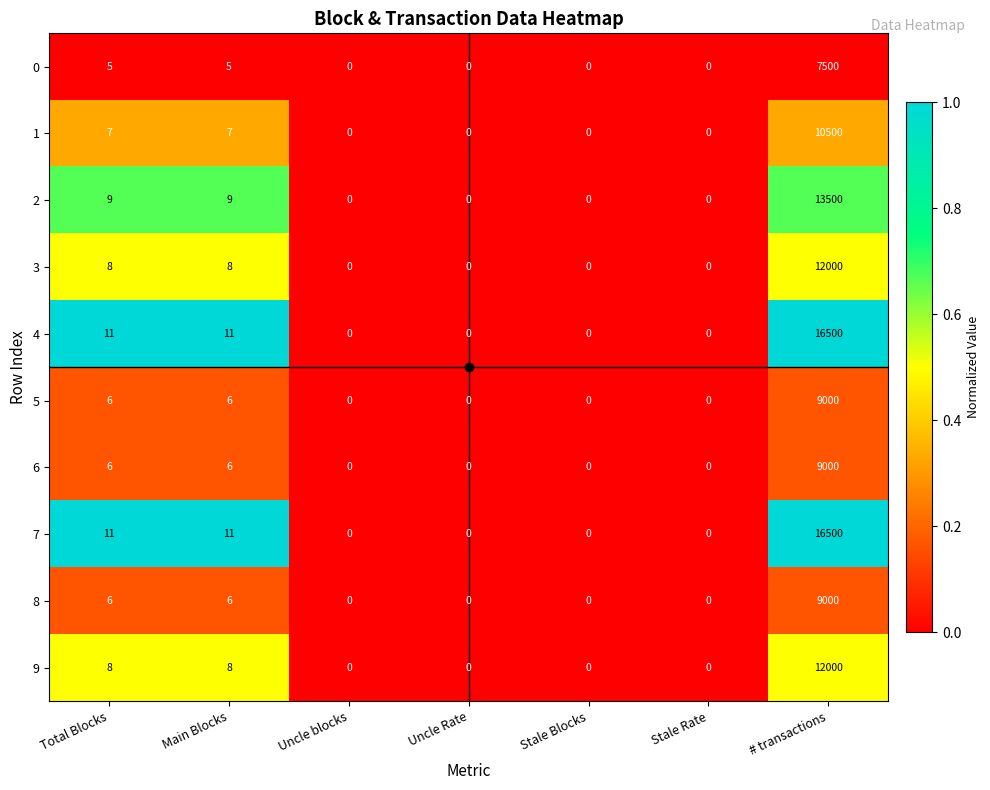

What value does the 5 series have at Total Blocks?

6